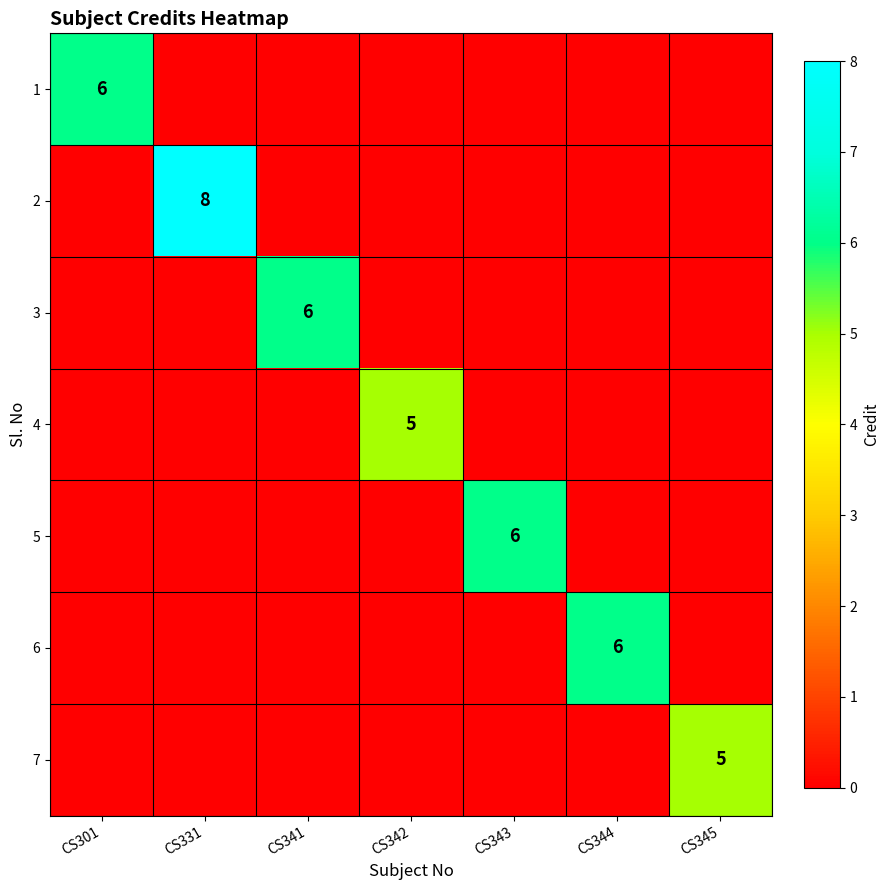

Where is 1 nearest to the value 3?

CS301